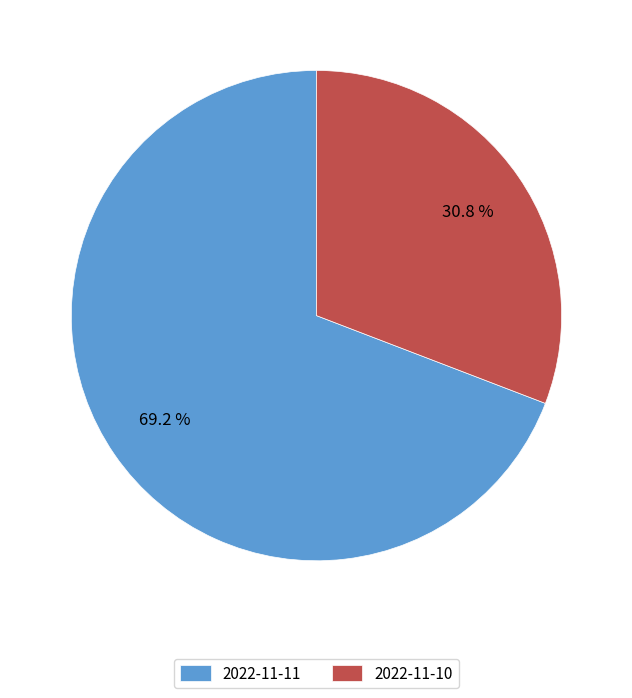

Which slice is the largest?

2022-11-11